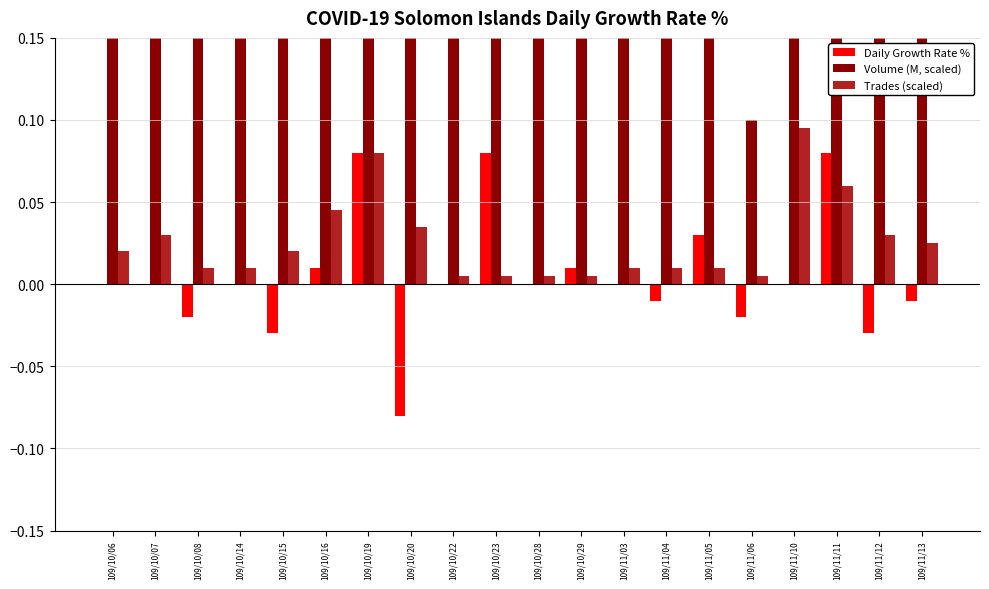

Where does the Volume (M, scaled) series first go above 1?

109/10/06